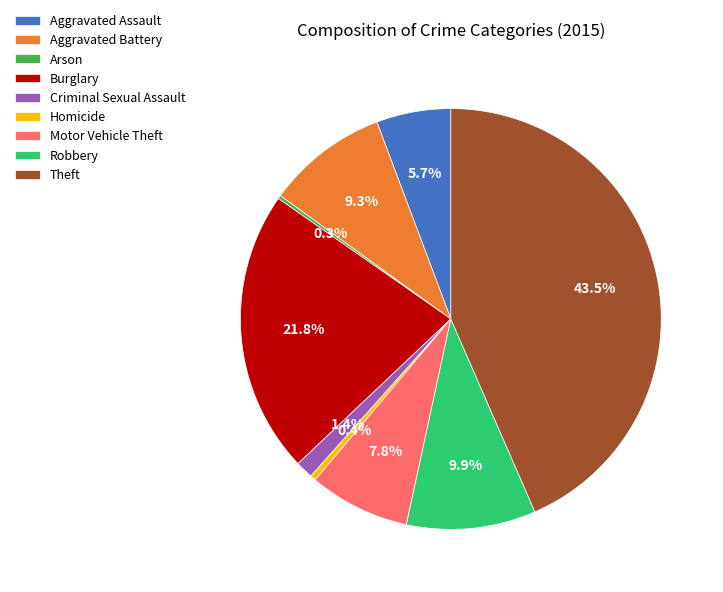

Is Burglary the majority of the pie?

No